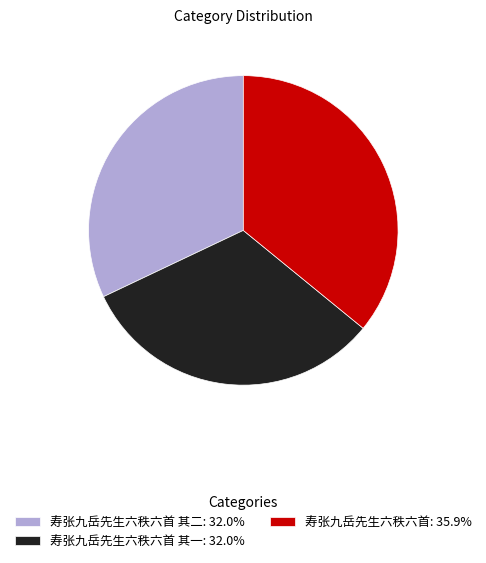

Count the number of slices in the pie.

3